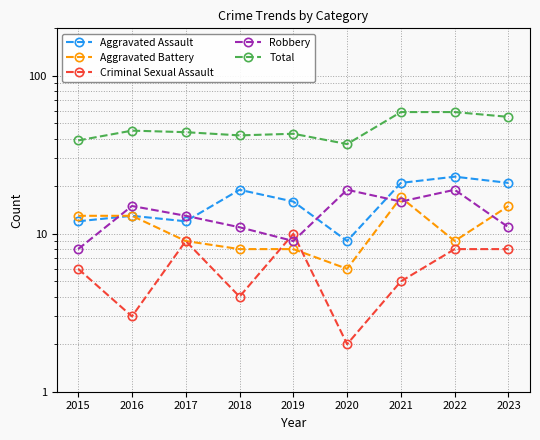

How many Criminal Sexual Assault values are between 4 and 8?

5